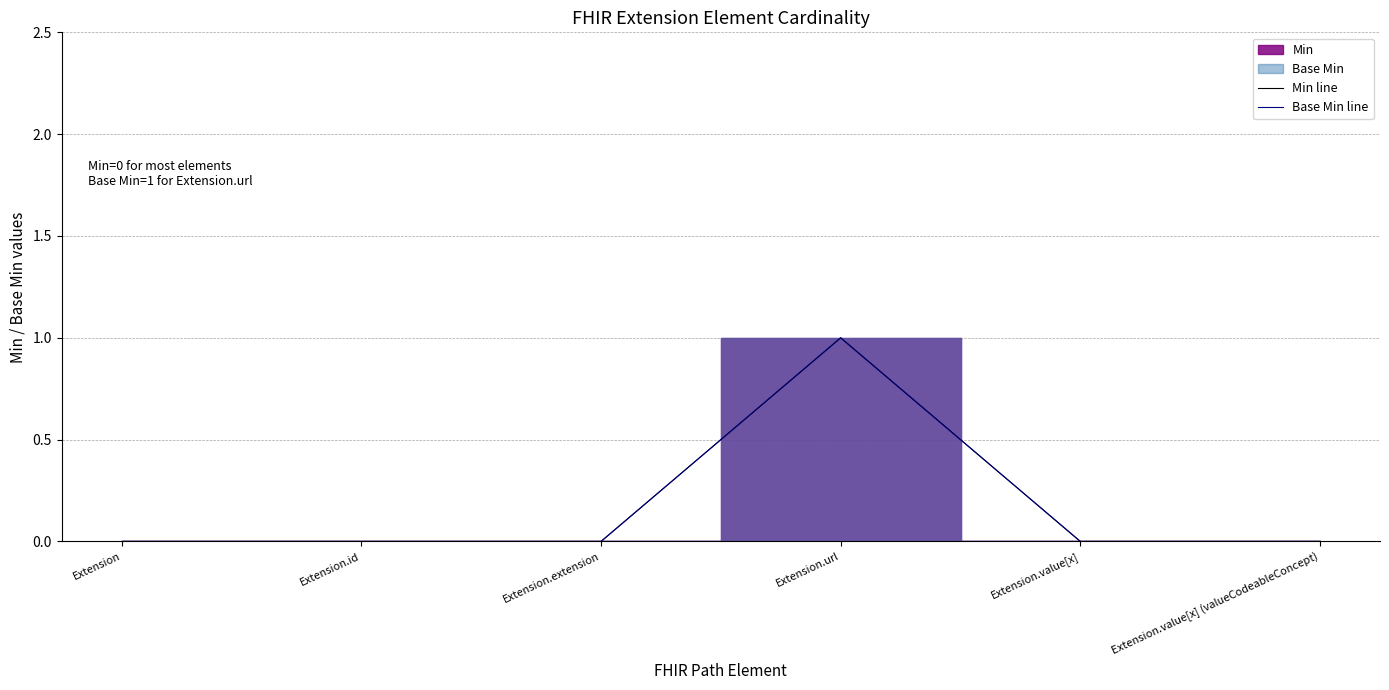

Rank the categories by Min line value from highest to lowest.

Extension.url, Extension, Extension.id, Extension.extension, Extension.value[x], Extension.value[x] (valueCodeableConcept)